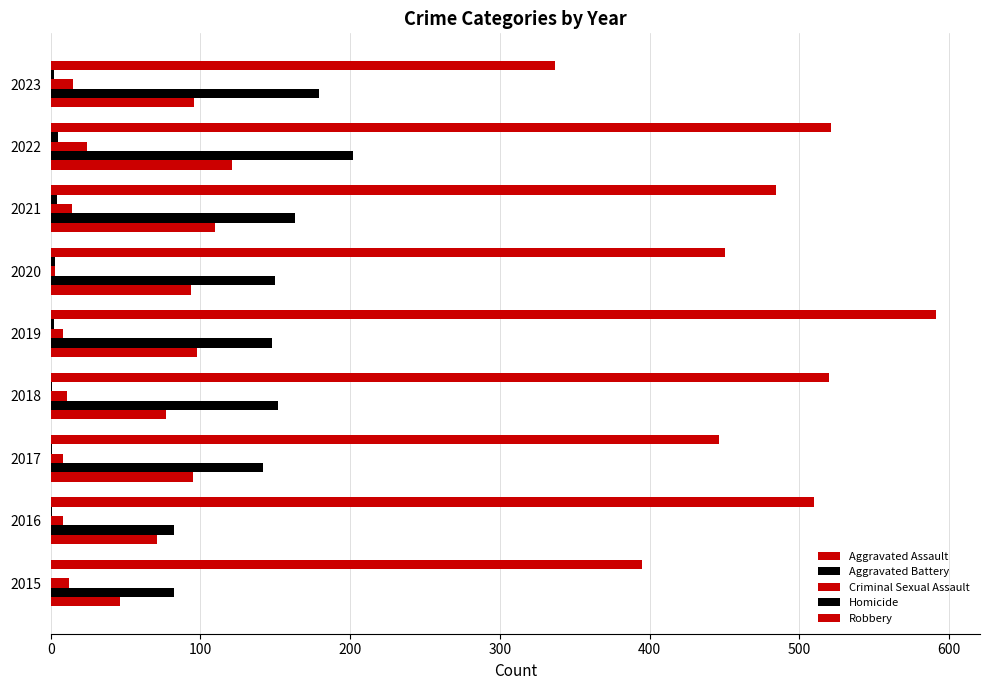

Reading left to right, transcribe all the data shown in this chart.

Aggravated Assault: 46	71	95	77	98	94	110	121	96
Aggravated Battery: 82	82	142	152	148	150	163	202	179
Criminal Sexual Assault: 12	8	8	11	8	3	14	24	15
Homicide: 0	1	1	1	2	3	4	5	2
Robbery: 395	510	446	520	591	450	484	521	337